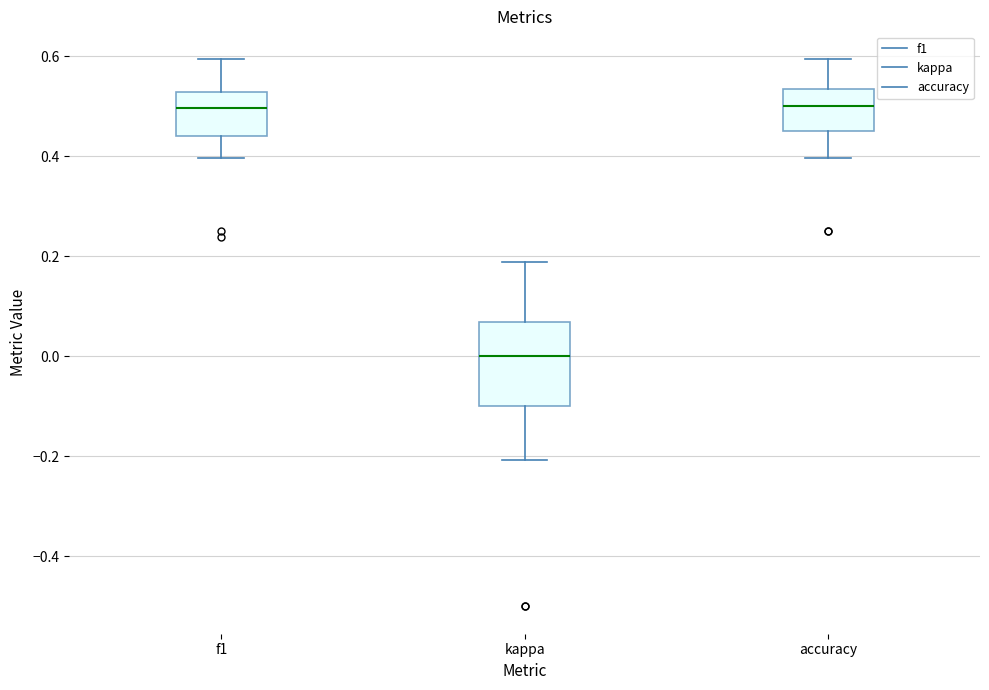

Where does the lower whisker of the box for accuracy end on the y-axis? The values are not printed on the chart, so give them approximately, as read against the axis.

0.40